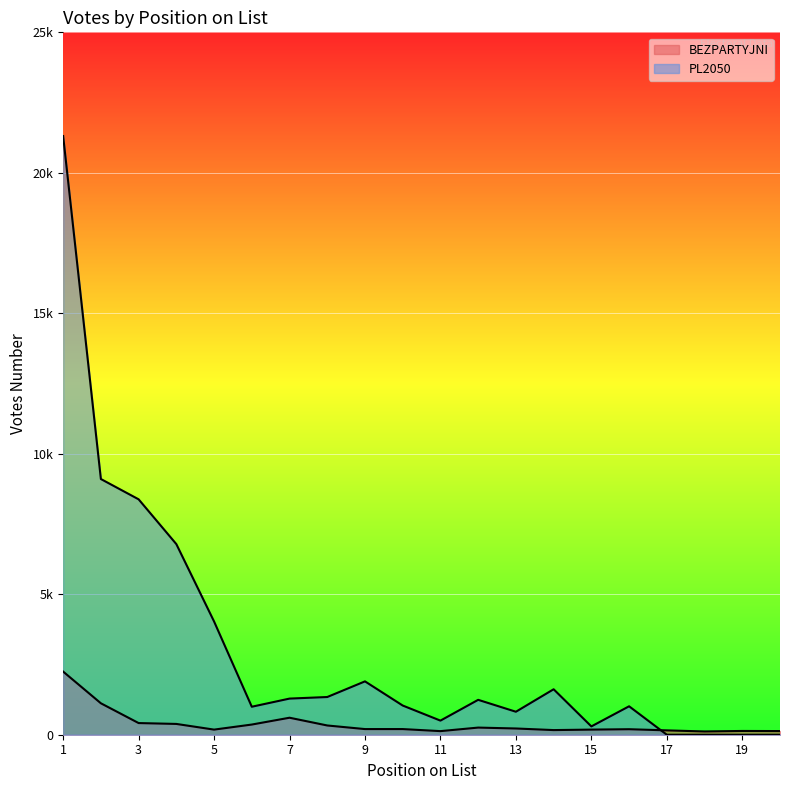

Is it true that PL2050 equals 10925 at 3?

False